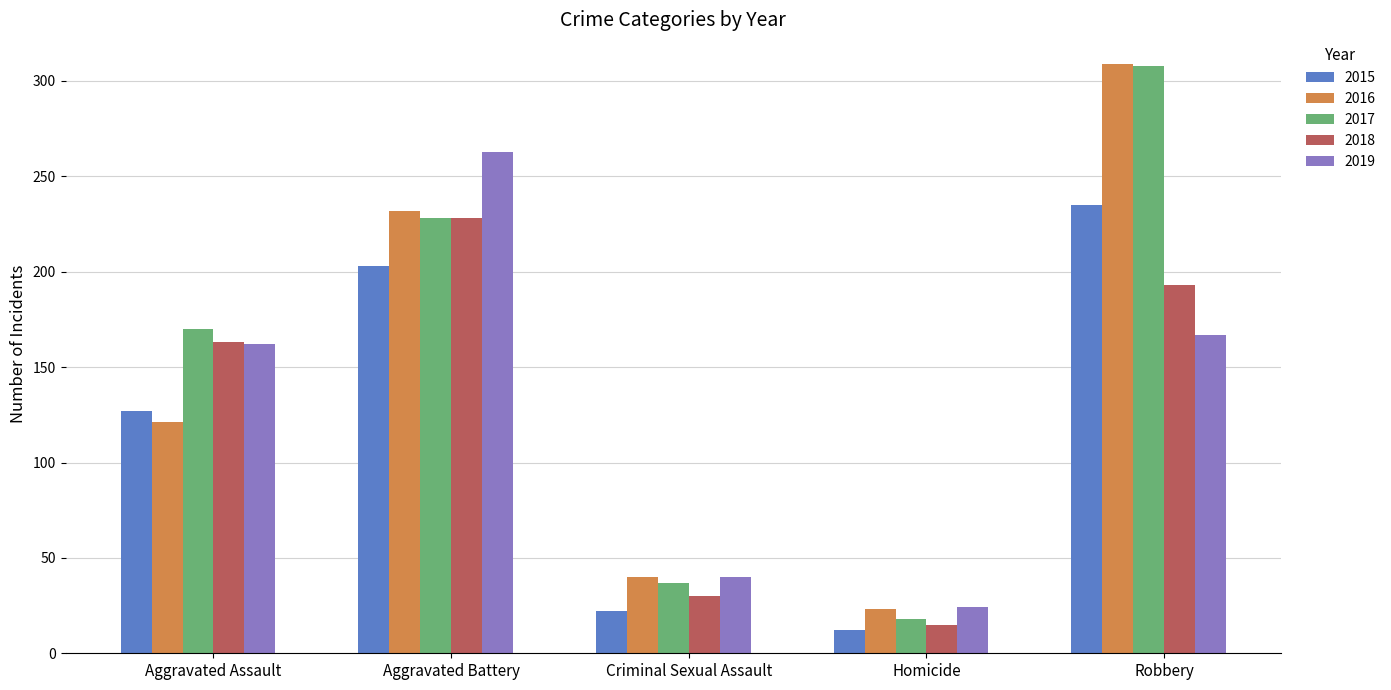

Between Aggravated Battery and Criminal Sexual Assault, which series saw the biggest shift?

2019